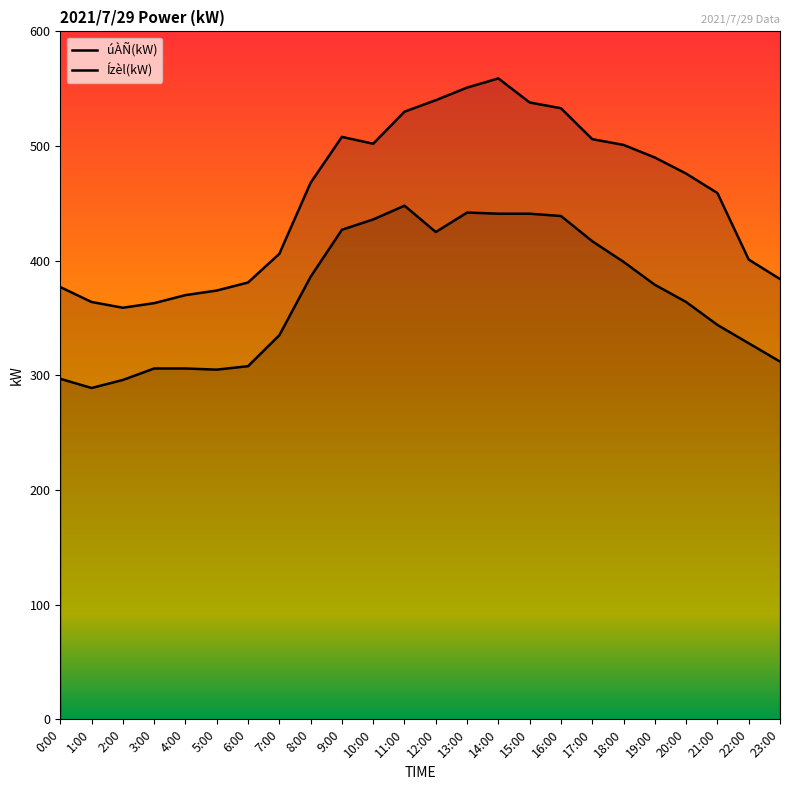

True or false: úÀÑ(kW) and Ízèl(kW) intersect in this chart.

False